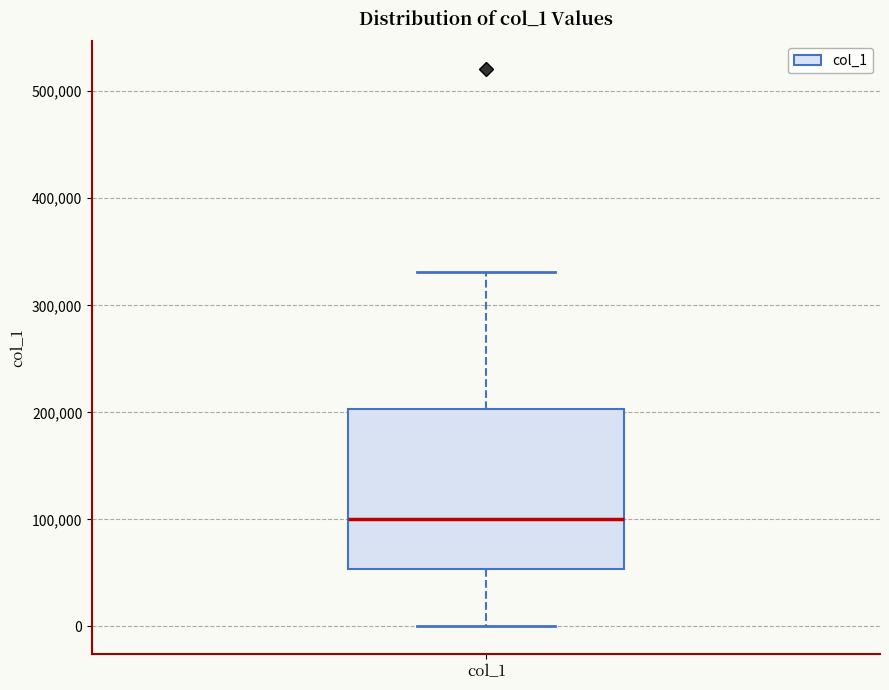

Transcribe this box plot: give where the median line is, the range the box spans, and where the two whiskers end, as read against the y-axis. The values are not printed on the chart, so give them approximately, as read against the axis.

median 100000, box 50000 to 200000, whiskers 0 to 330000